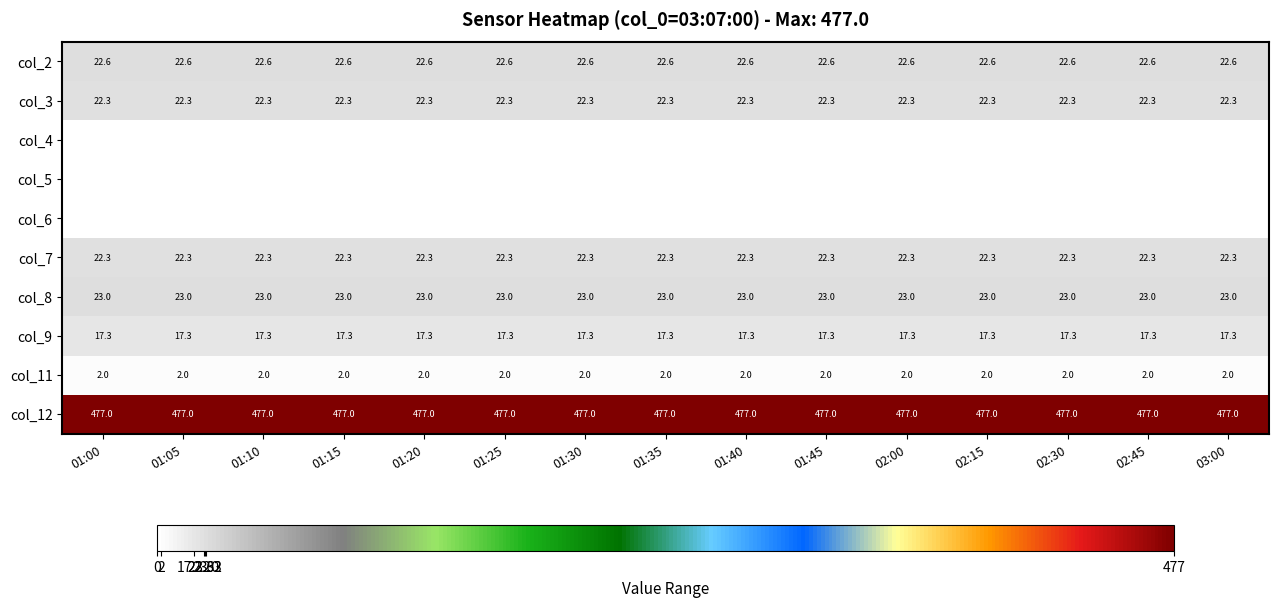

Count the number of data series in this chart.

10